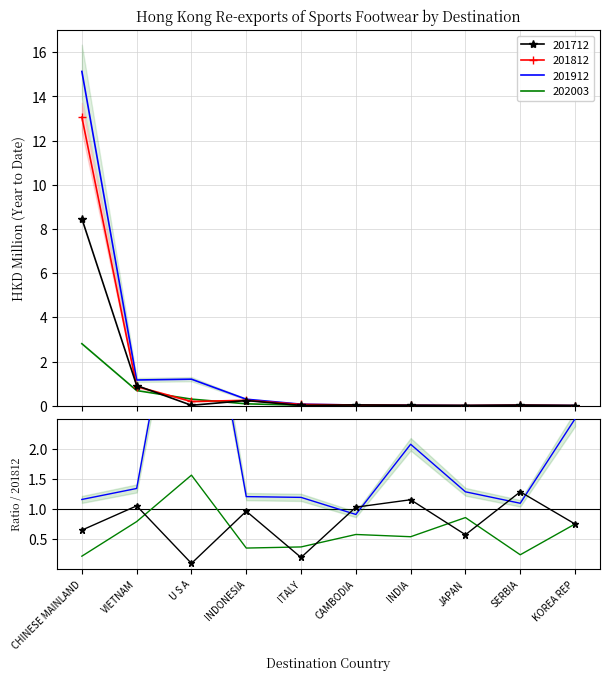

Does the chart have visible grid lines?

Yes